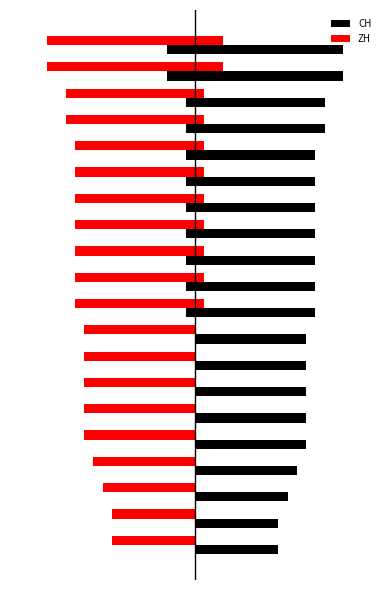

Is the value of ZH at 18 greater than the value of CH at 12?

No